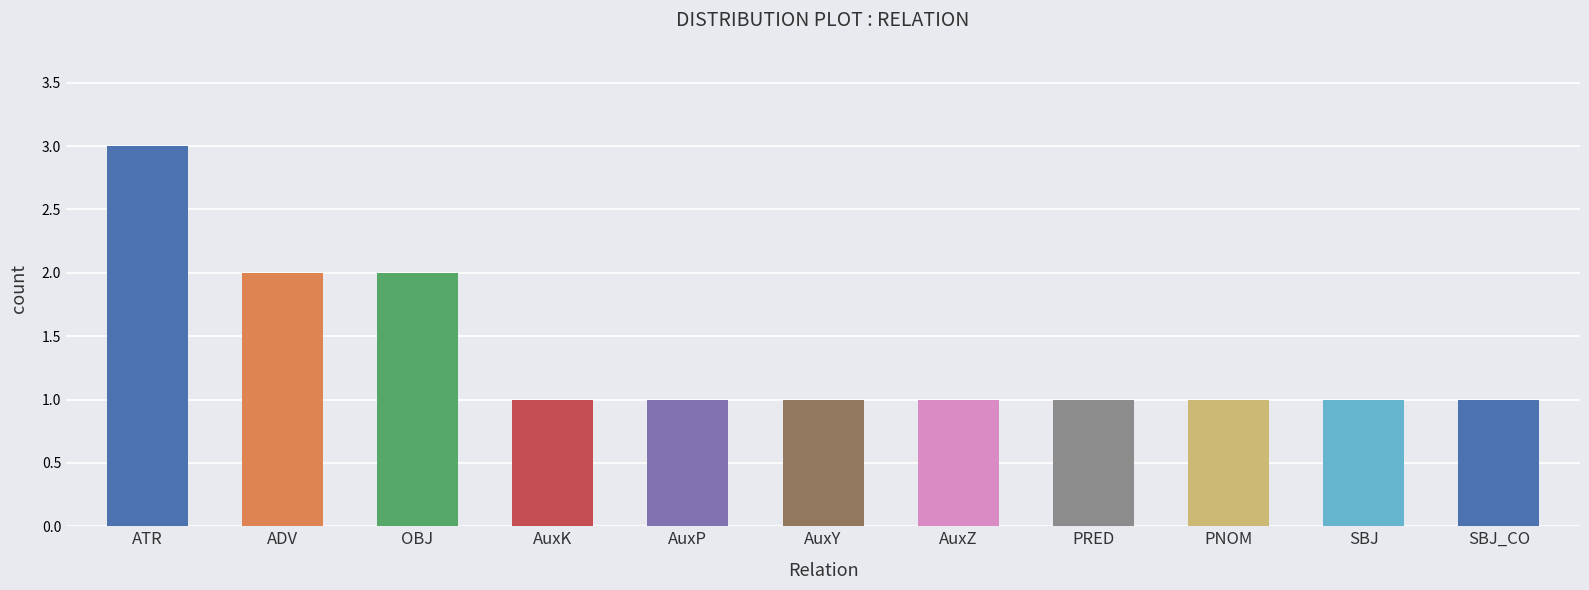

The value at SBJ_CO is 1. True or false?

True